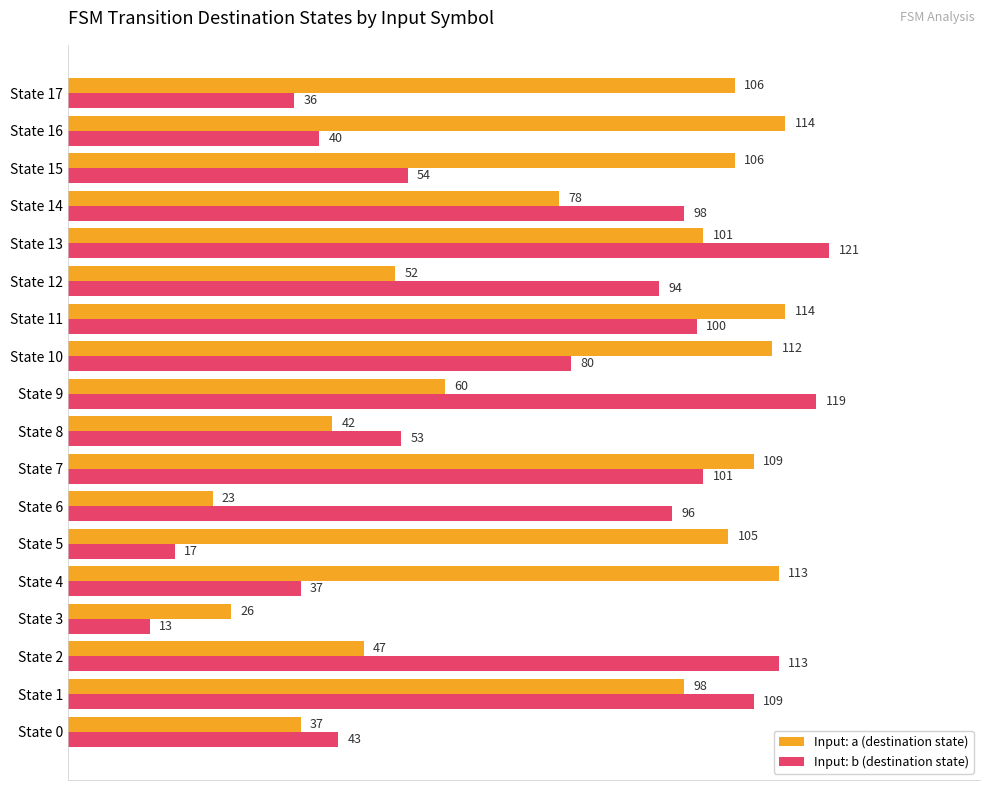

Count the number of data series in this chart.

2